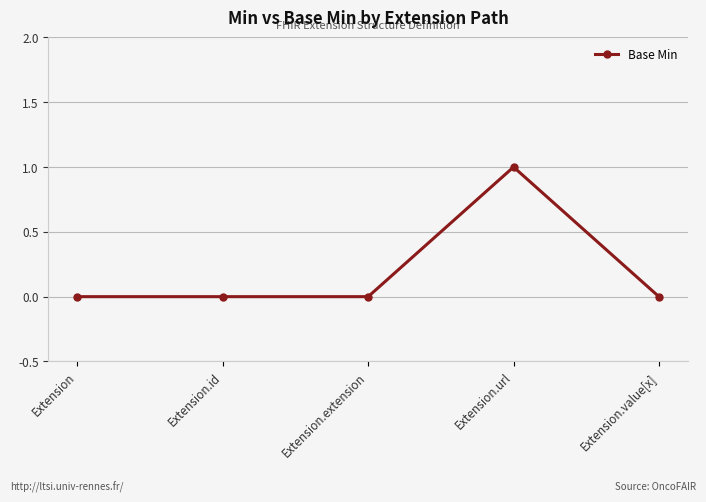

Between Extension.url and Extension.extension, which is larger?

Extension.url